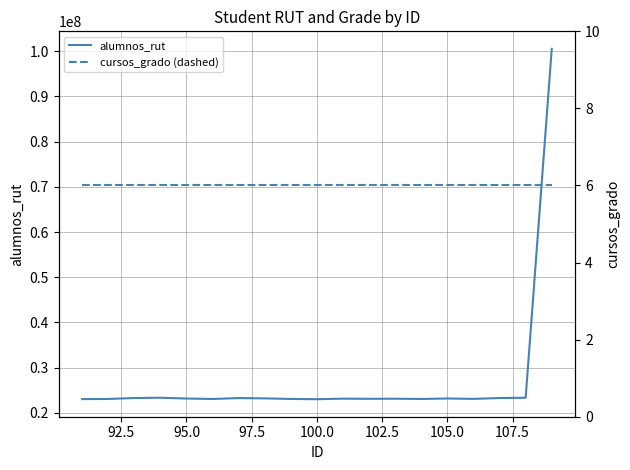

The value of alumnos_rut at 105.0 is 39508933. True or false?

False